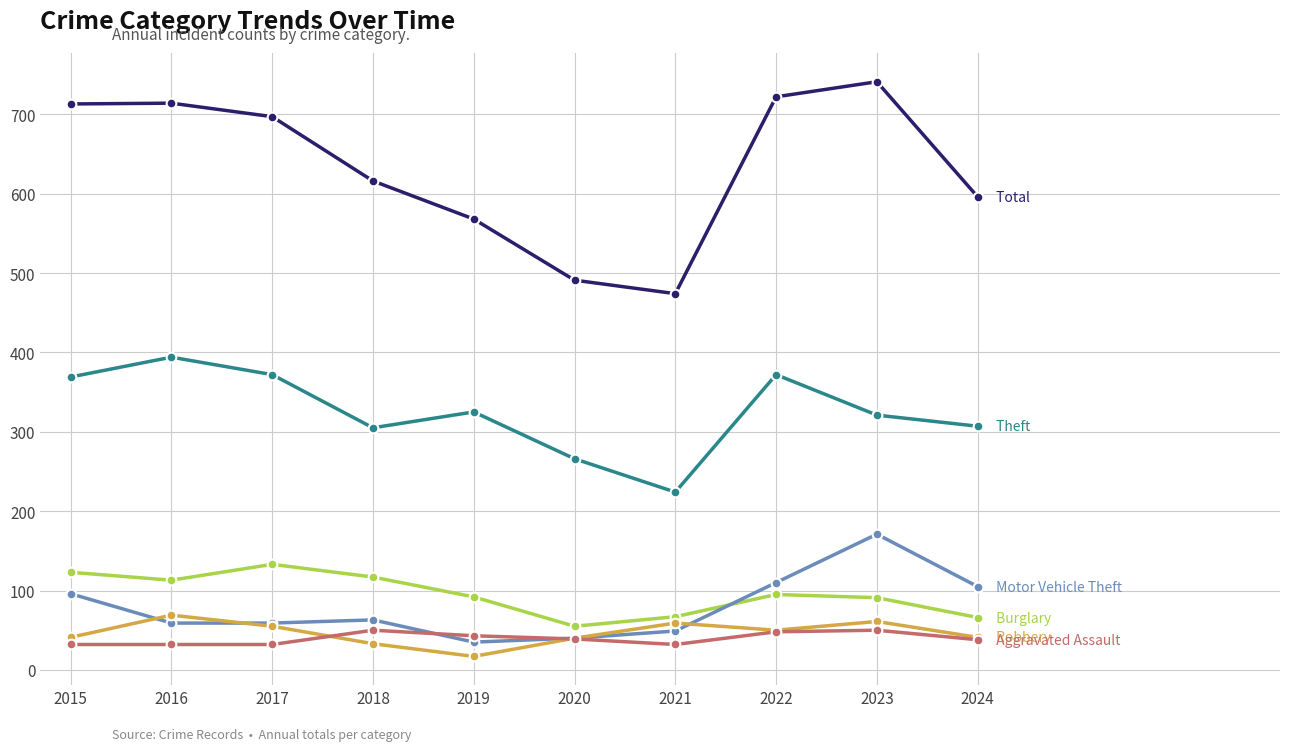

What is the total value across all series at 2018?

1184